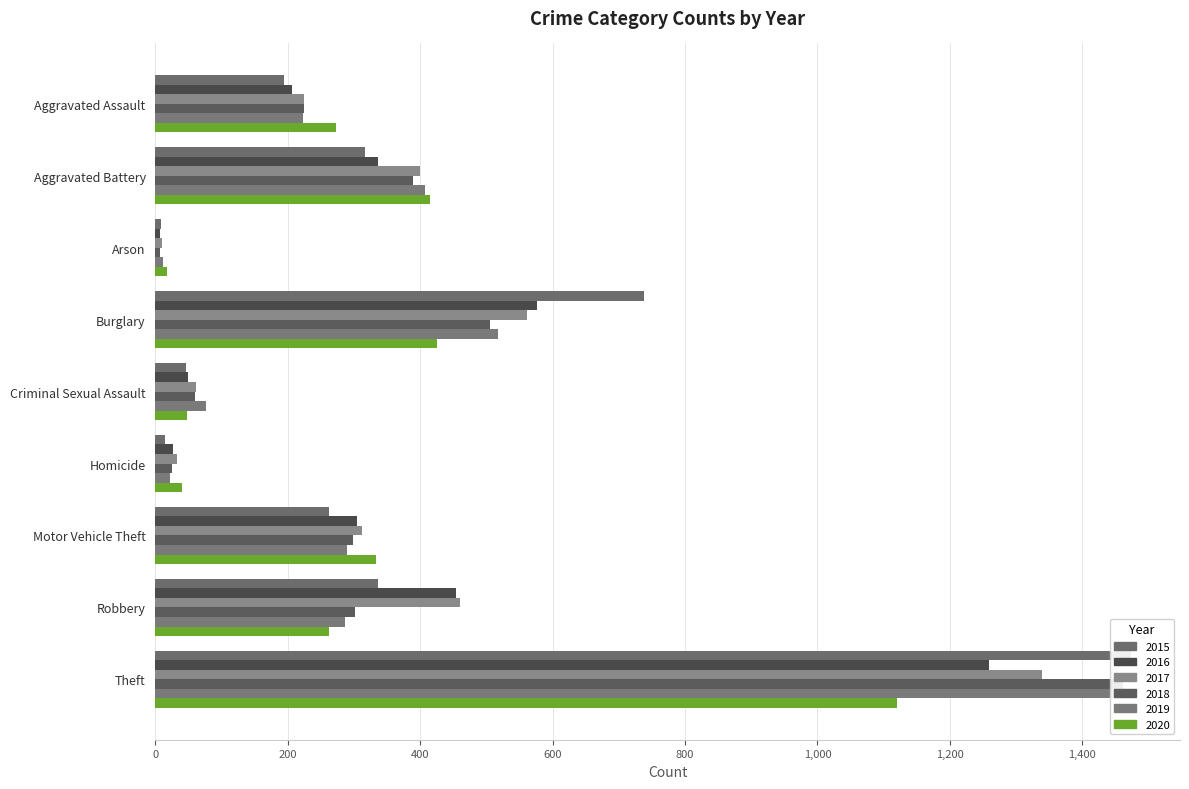

Reading left to right, list all the values displayed in this chart.

2015: 194	316	9	738	46	15	263	337	1474
2016: 206	336	7	576	50	26	304	454	1259
2017: 225	400	10	562	62	33	312	460	1339
2018: 225	389	7	506	60	25	298	301	1461
2019: 223	407	12	517	77	22	290	287	1459
2020: 273	415	17	425	48	41	333	263	1120